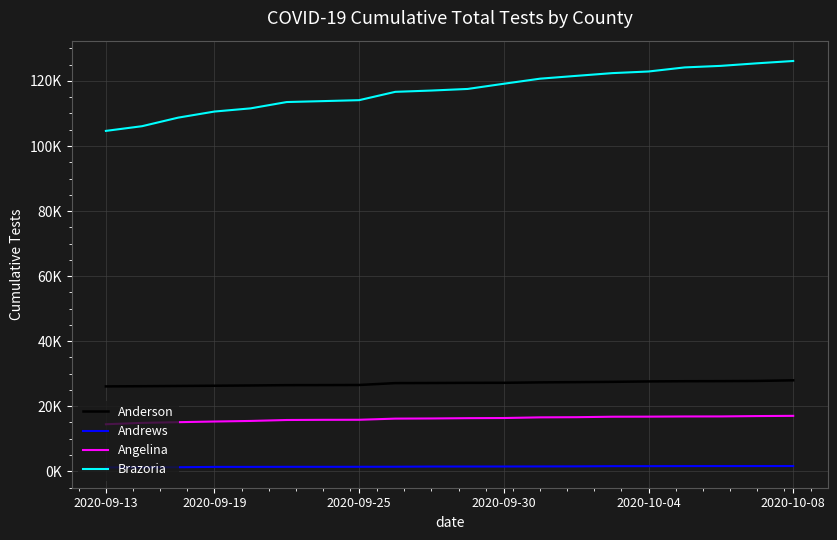

What is the maximum value shown in the chart?

126142